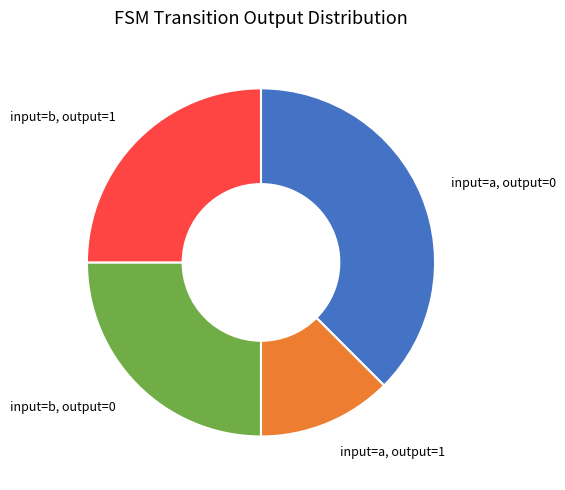

How many segments does this pie chart have?

4